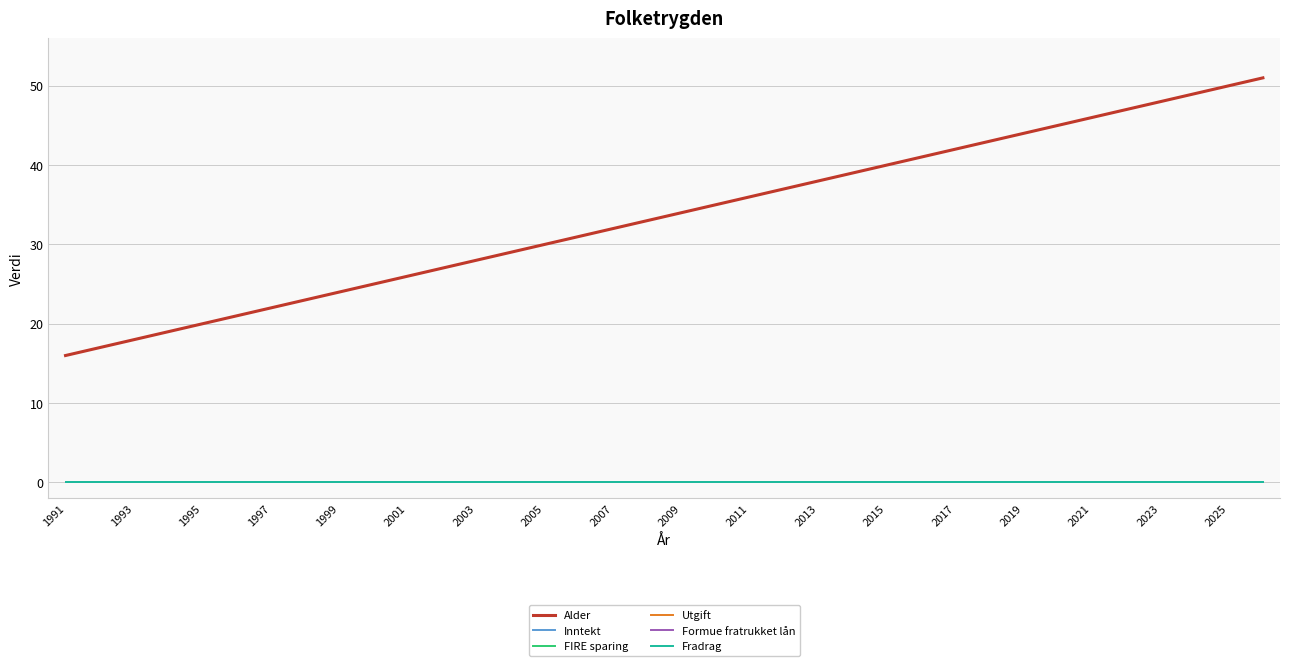

Reading right to left, extract all data points from this chart.

Alder: 51	50	49	48	47	46	45	44	43	42	41	40	39	38	37	36	35	34	33	32	31	30	29	28	27	26	25	24	23	22	21	20	19	18	17	16
Inntekt: 0	0	0	0	0	0	0	0	0	0	0	0	0	0	0	0	0	0	0	0	0	0	0	0	0	0	0	0	0	0	0	0	0	0	0	0
FIRE sparing: 0	0	0	0	0	0	0	0	0	0	0	0	0	0	0	0	0	0	0	0	0	0	0	0	0	0	0	0	0	0	0	0	0	0	0	0
Utgift: 0	0	0	0	0	0	0	0	0	0	0	0	0	0	0	0	0	0	0	0	0	0	0	0	0	0	0	0	0	0	0	0	0	0	0	0
Formue fratrukket lån: 0	0	0	0	0	0	0	0	0	0	0	0	0	0	0	0	0	0	0	0	0	0	0	0	0	0	0	0	0	0	0	0	0	0	0	0
Fradrag: 0	0	0	0	0	0	0	0	0	0	0	0	0	0	0	0	0	0	0	0	0	0	0	0	0	0	0	0	0	0	0	0	0	0	0	0